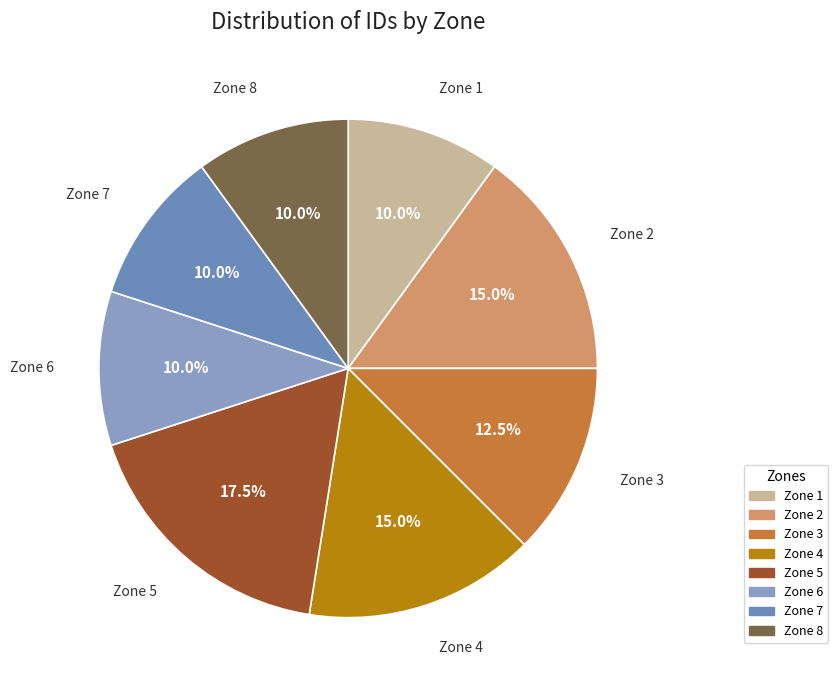

The Zone 4 slice represents 15% of the pie. True or false?

True